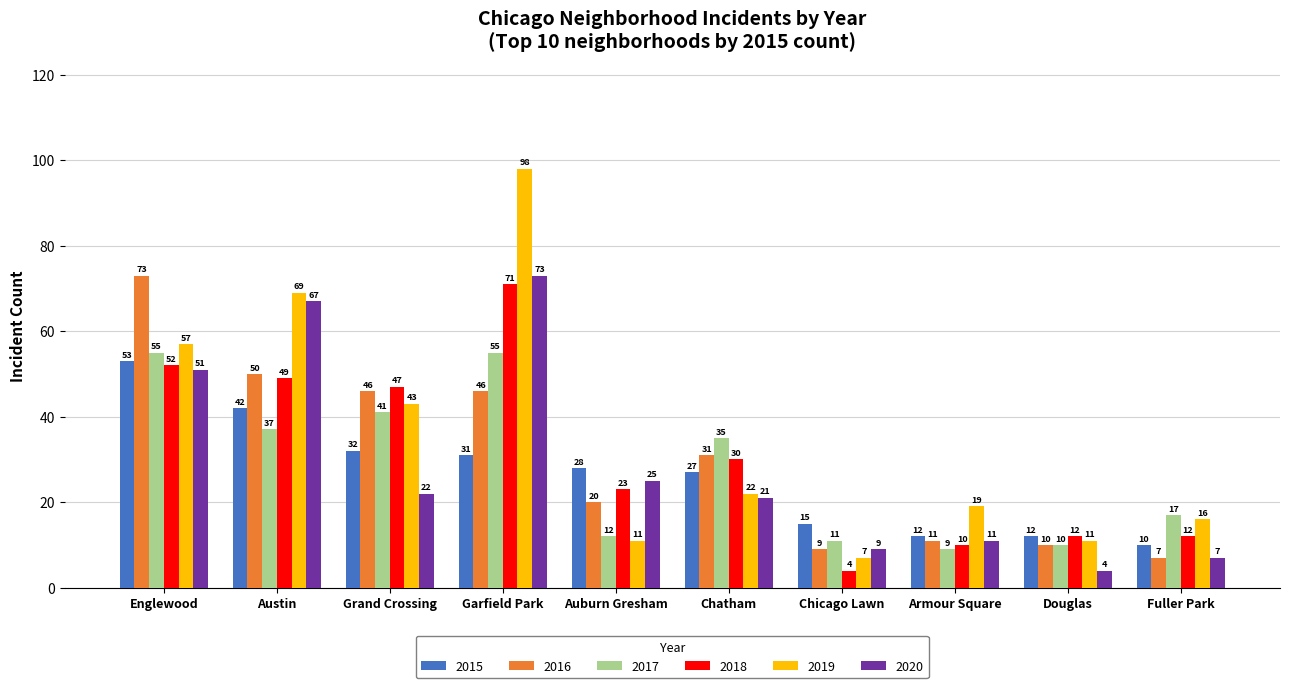

What is the highest value of the 2019 series?

98